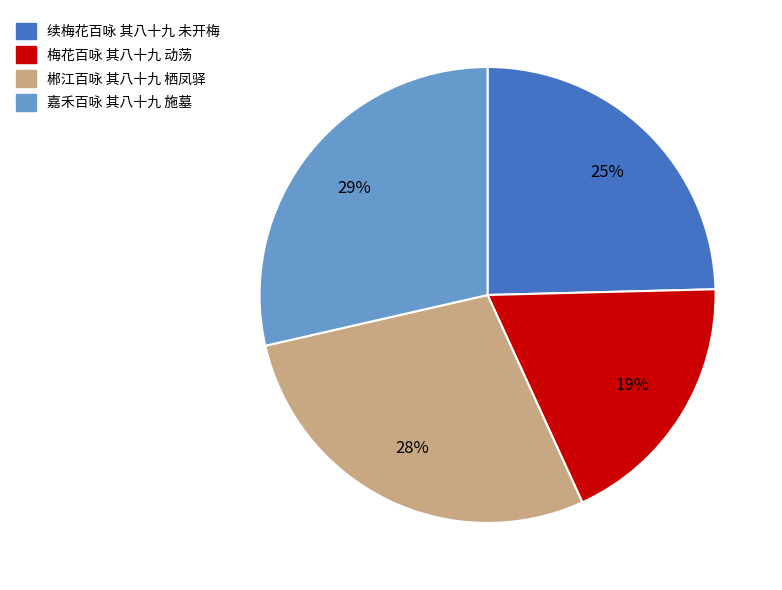

Which category has the smallest portion of the pie?

梅花百咏 其八十九 动荡